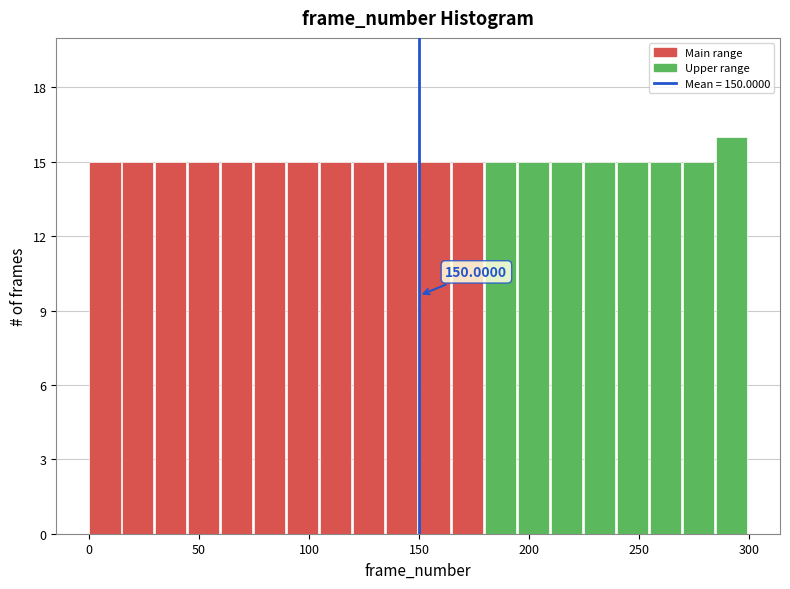

Around what value on the x-axis is the tallest bar? Give the approximate position of its centre, as read against the axis.

290